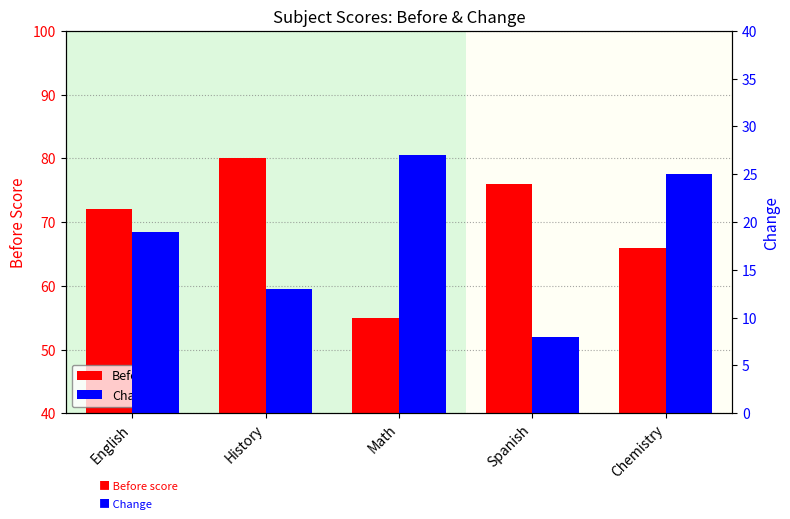

At which label is Before closest to 67?

Chemistry